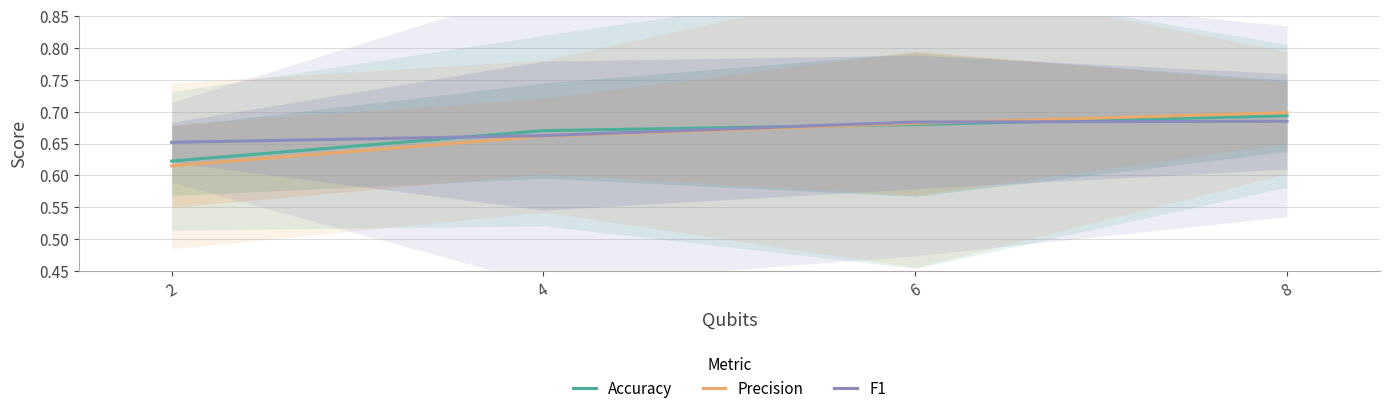

How many distinct data groups are displayed?

3